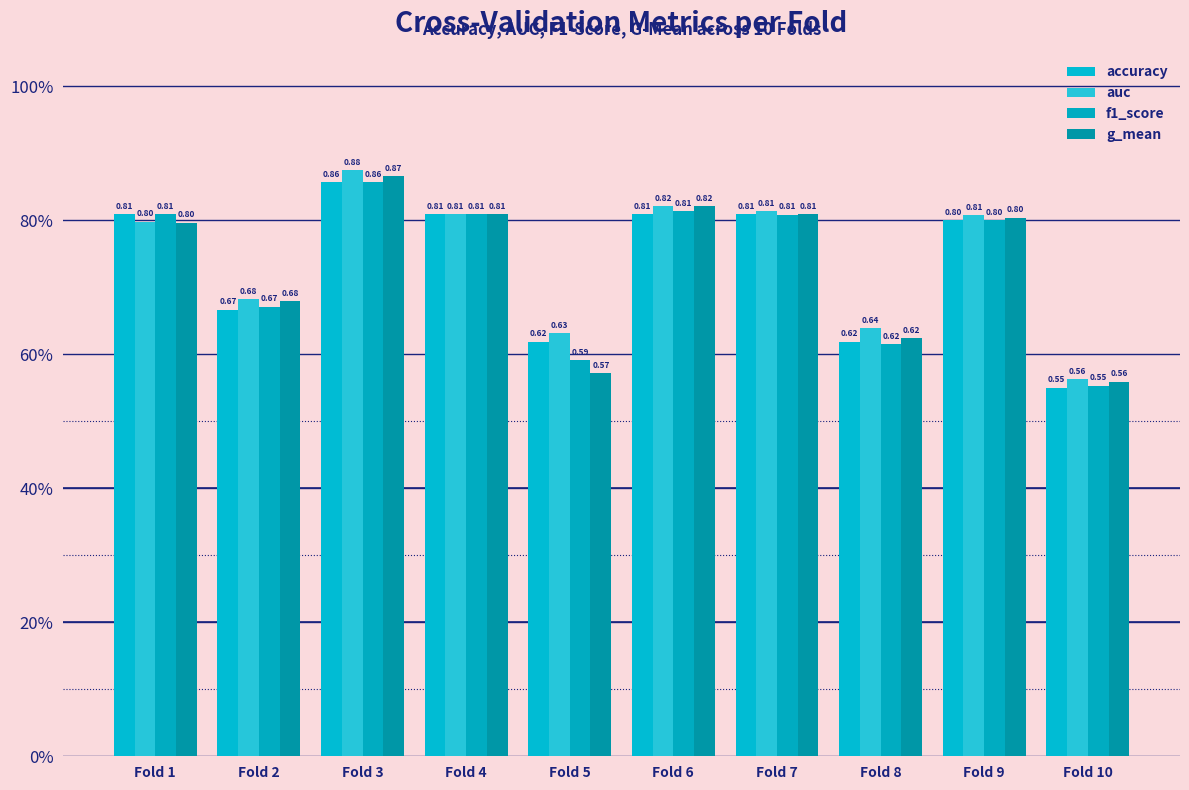

True or false: f1_score has a value of 1.3 at Fold 7.

False